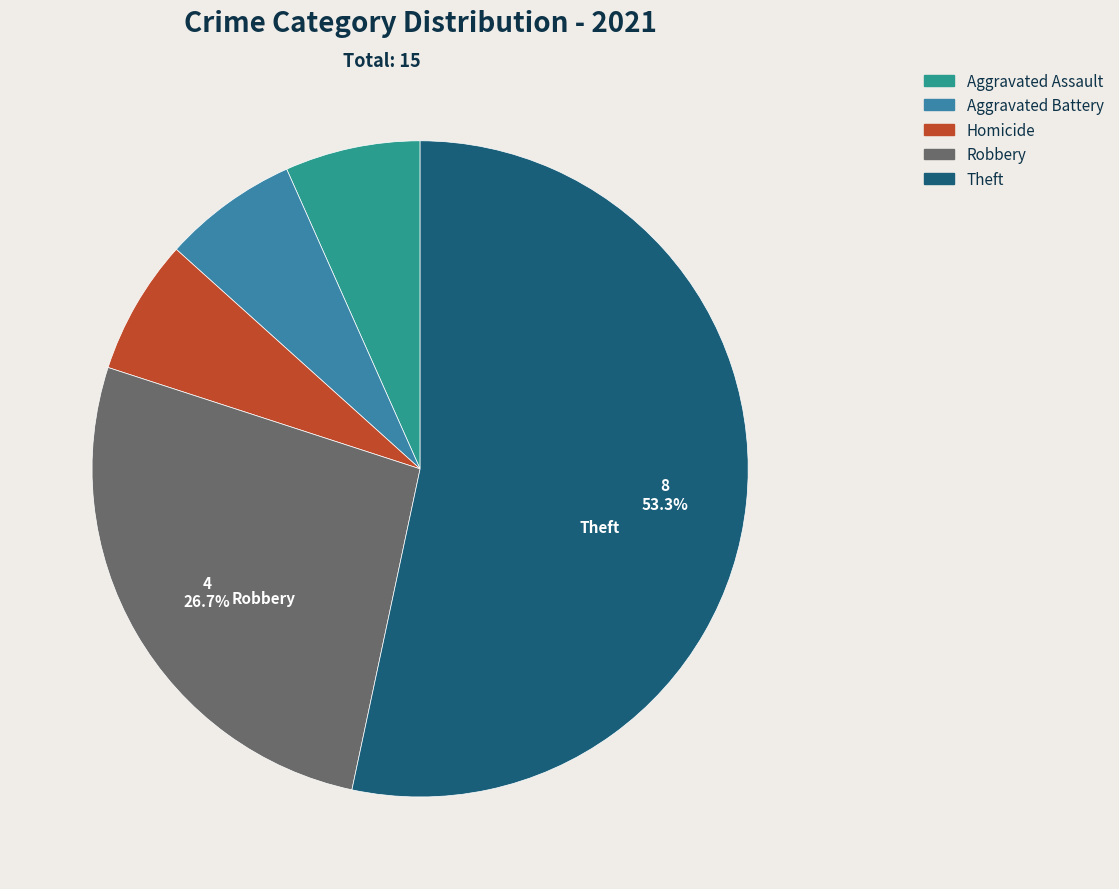

How many segments does this pie chart have?

5